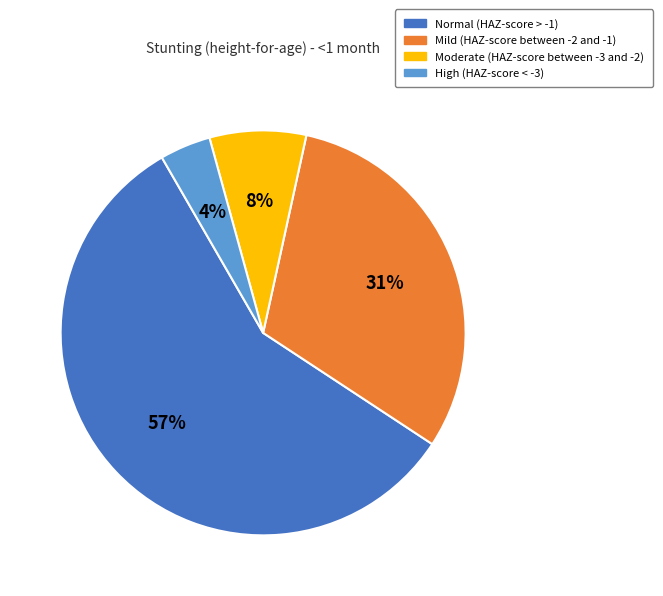

What is the majority slice?

Normal (HAZ-score > -1)